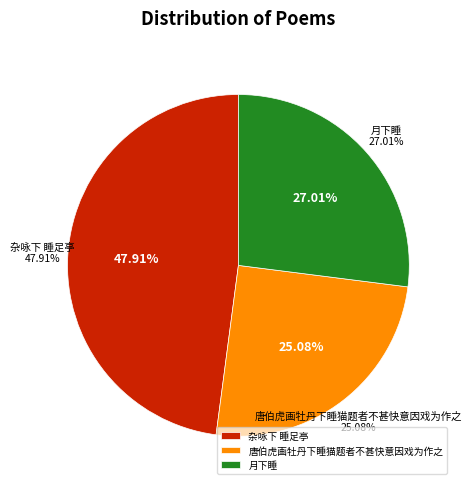

What percentage do 唐伯虎画牡丹下睡猫题者不甚快意因戏为作之 and 月下睡 together represent?

52.1%